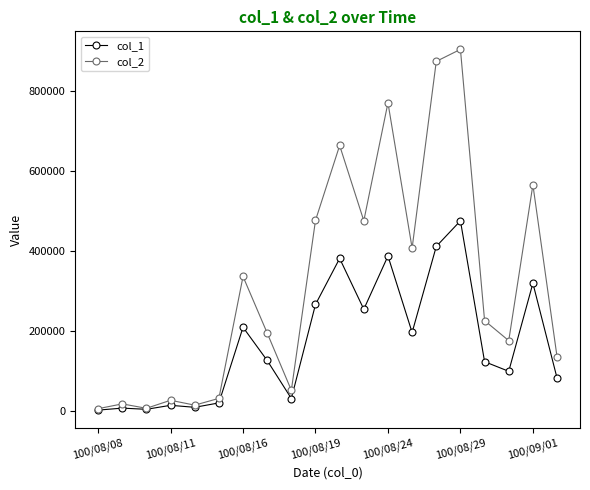

List the series in order of their peak value, lowest first.

col_1, col_2